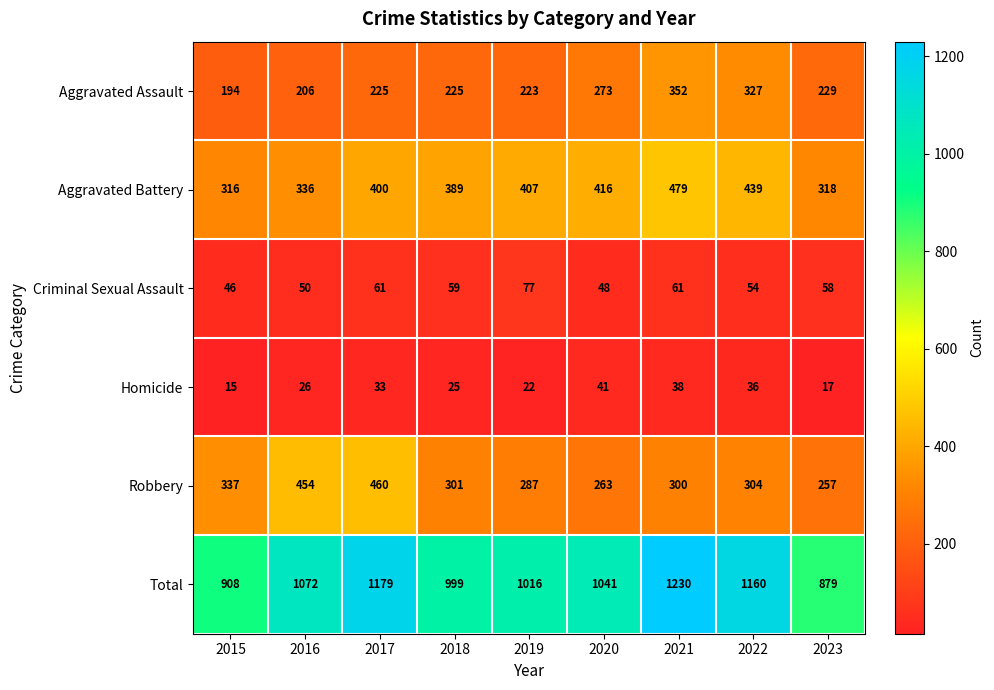

True or false: Robbery has a value of 450 at 2022.

False